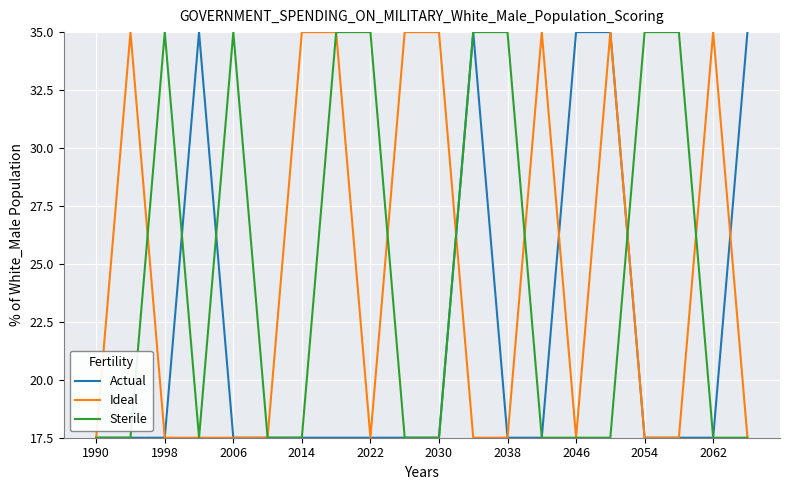

Is this an area chart (filled region under the line)?

No